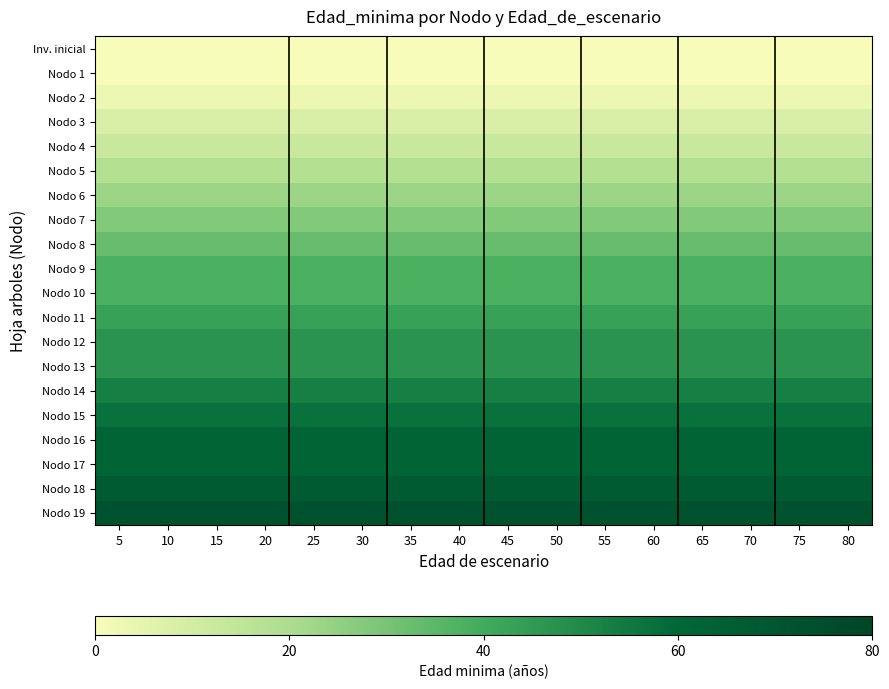

Rank the series by their maximum value, from highest to lowest.

Nodo 19, Nodo 18, Nodo 16, Nodo 17, Nodo 15, Nodo 14, Nodo 12, Nodo 13, Nodo 11, Nodo 9, Nodo 10, Nodo 8, Nodo 7, Nodo 6, Nodo 5, Nodo 4, Nodo 3, Nodo 2, Inv. inicial, Nodo 1